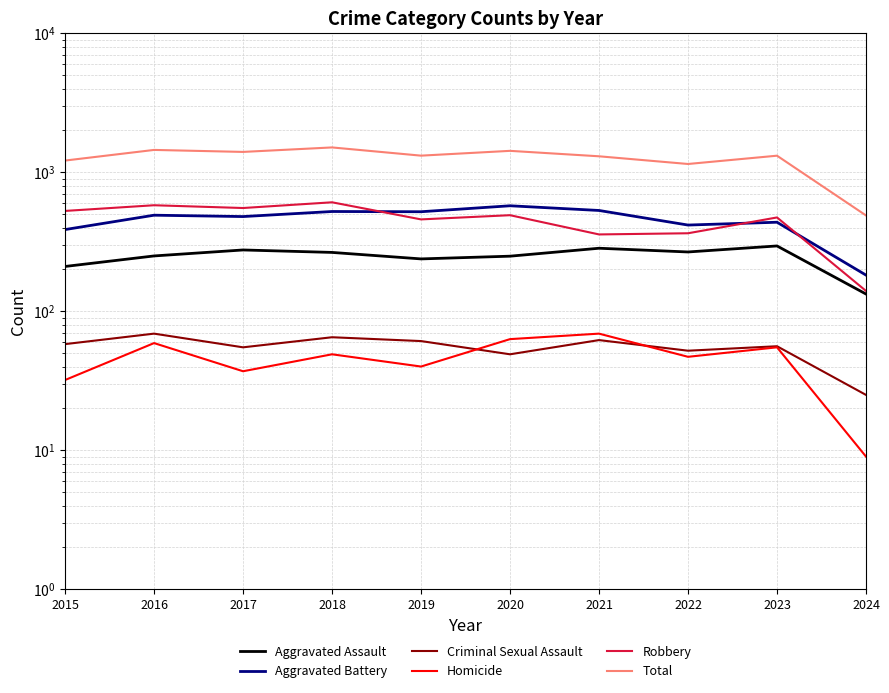

Reading left to right, list all the values displayed in this chart.

Aggravated Assault: 2015=210	2016=250	2017=276	2018=265	2019=238	2020=249	2021=284	2022=267	2023=295	2024=133
Aggravated Battery: 2015=387	2016=491	2017=480	2018=522	2019=520	2020=574	2021=531	2022=417	2023=437	2024=182
Criminal Sexual Assault: 2015=58	2016=69	2017=55	2018=65	2019=61	2020=49	2021=62	2022=52	2023=56	2024=25
Homicide: 2015=32	2016=59	2017=37	2018=49	2019=40	2020=63	2021=69	2022=47	2023=55	2024=9
Robbery: 2015=527	2016=579	2017=553	2018=608	2019=458	2020=491	2021=357	2022=364	2023=473	2024=140
Total: 2015=1214	2016=1448	2017=1401	2018=1509	2019=1317	2020=1426	2021=1303	2022=1147	2023=1316	2024=489